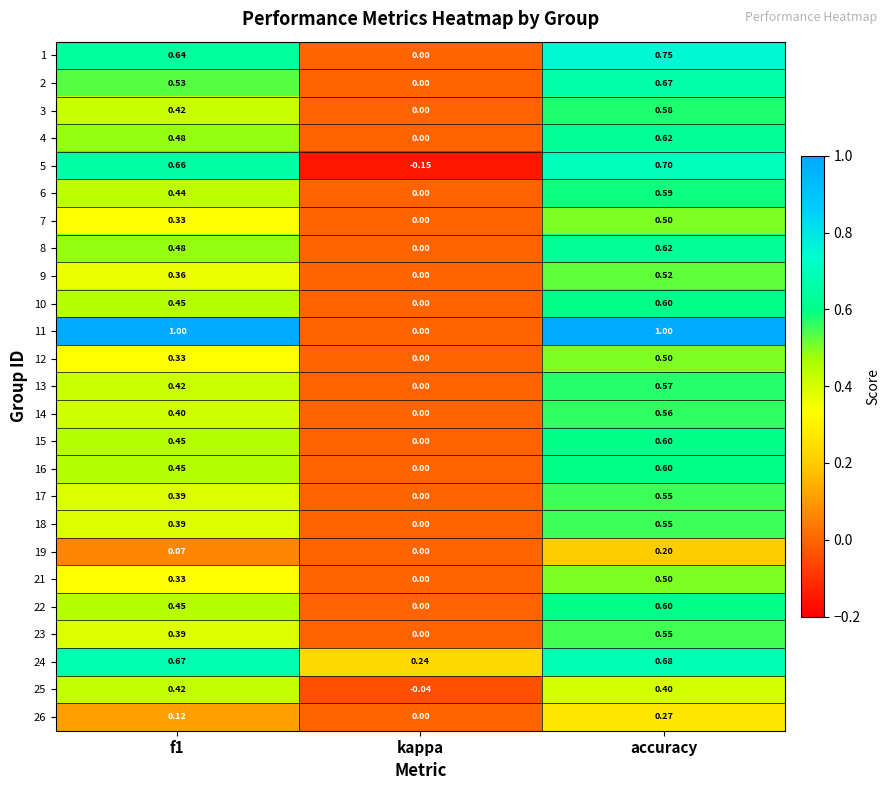

Which category has the highest value in the 19 series?

accuracy